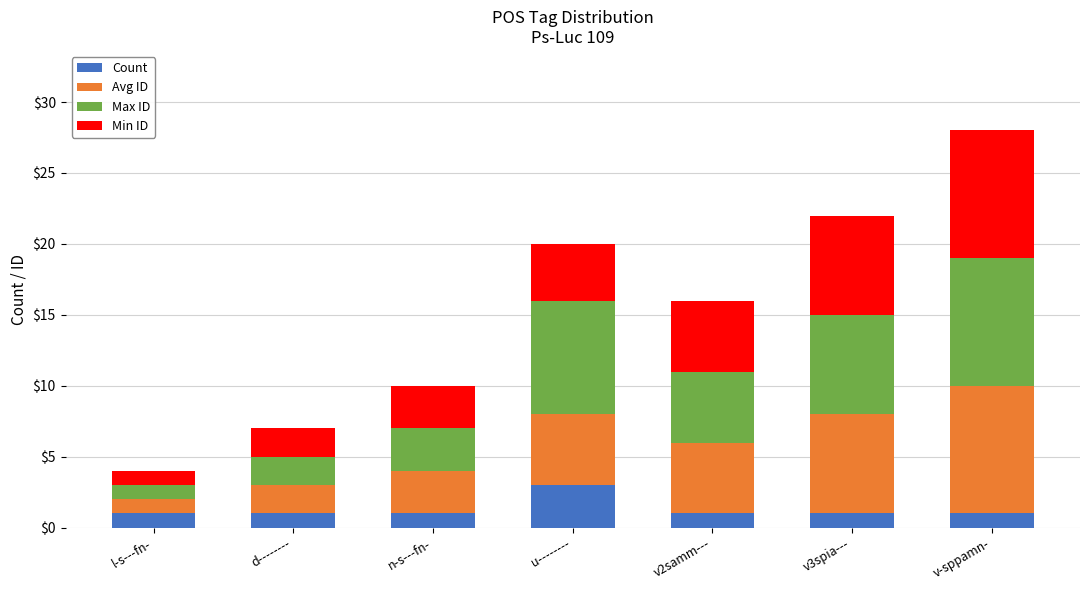

How many bars are there in total?

7